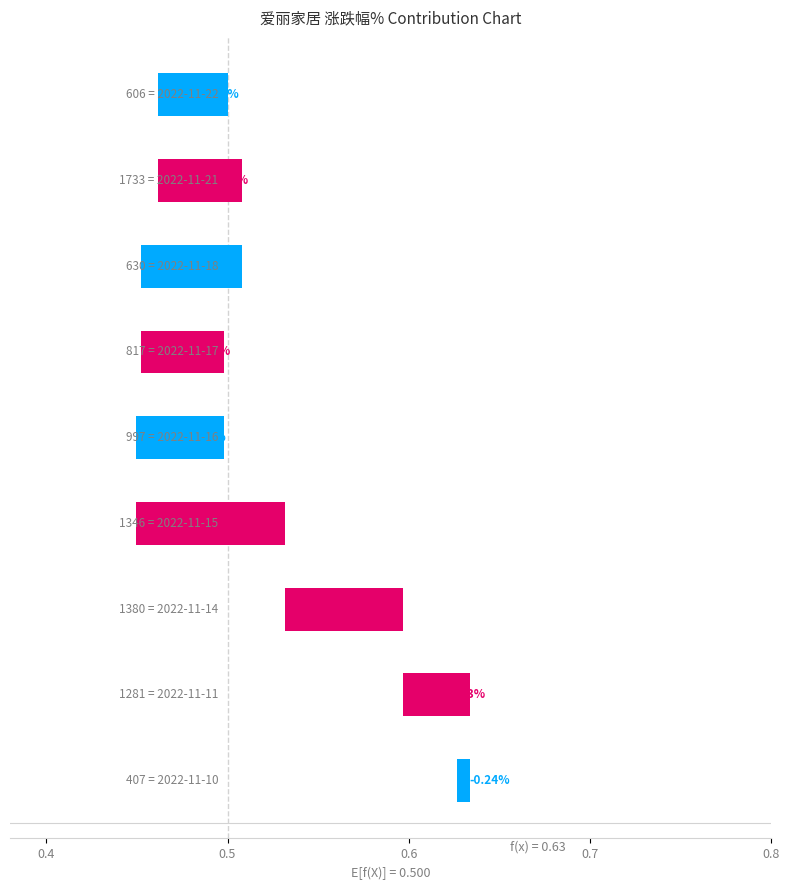

Reading left to right, extract all data points from this chart.

0.0	0.0	0.1	0.0	0.0	0.1	0.1	0.0	0.0